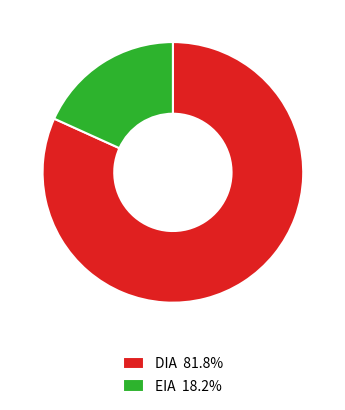

Is there any slice that represents more than half of the pie?

Yes